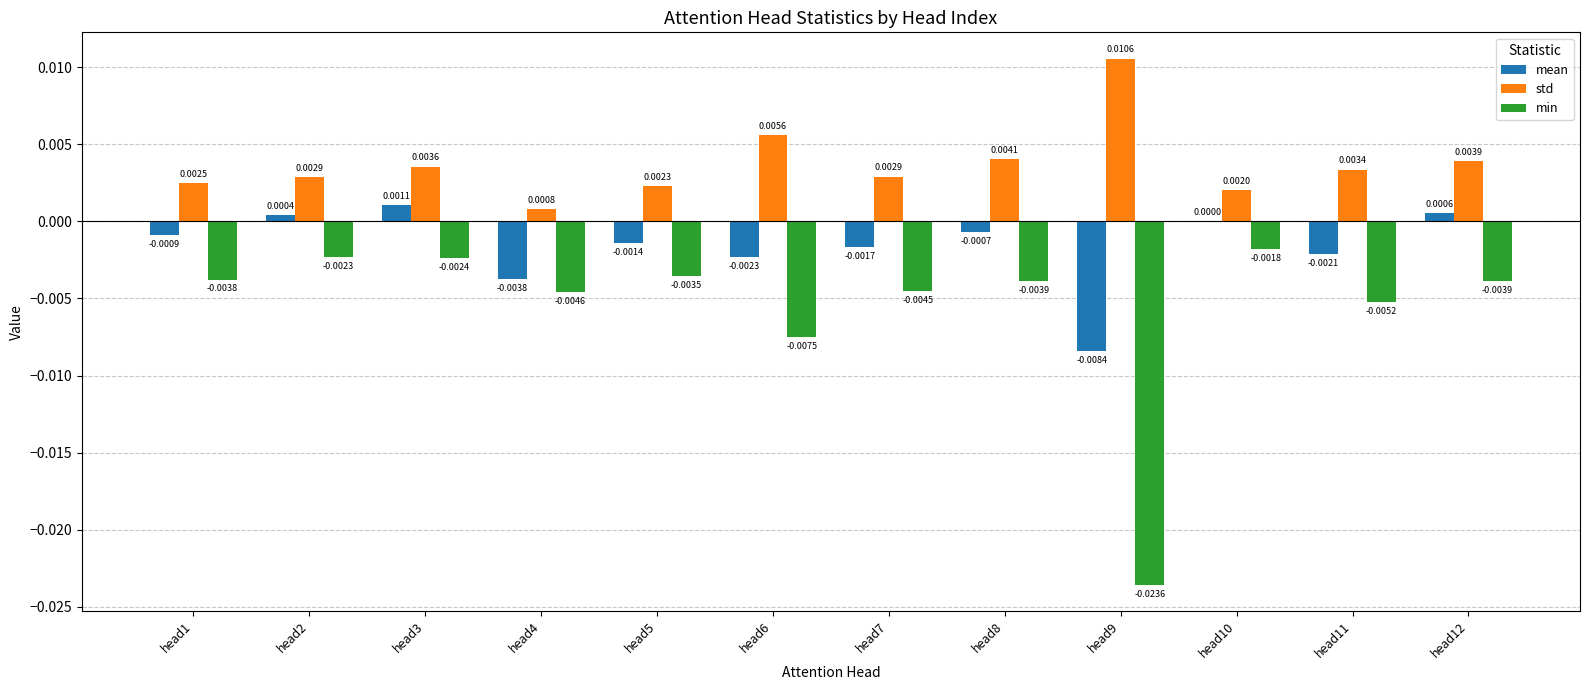

Between head5 and head7, which series saw the biggest shift?

min